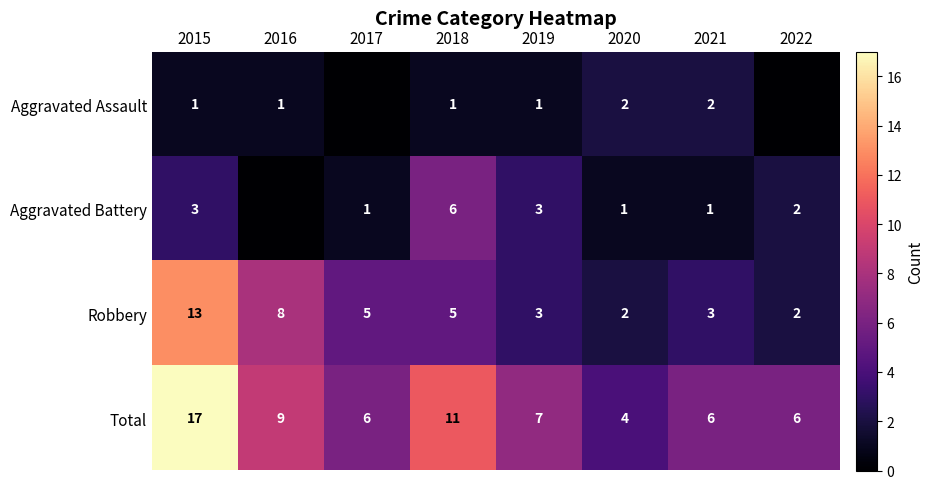

Which series changed the most between 2015 and 2021?

Total